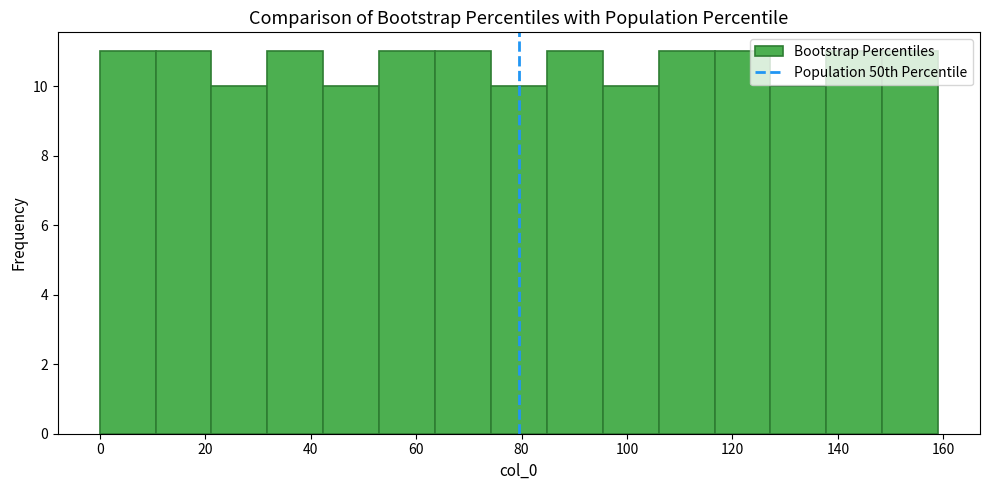

Reading left to right, transcribe this chart: for each bar, give the range it covers on the x-axis and its height. Neither the bar edges nor the heights are printed on the chart, so give them approximately, as read against the axes.

0.0 to 10.6: 11
10.6 to 21.2: 11
21.2 to 31.8: 10
31.8 to 42.4: 11
42.4 to 53.0: 10
53.0 to 63.6: 11
63.6 to 74.2: 11
74.2 to 84.8: 10
84.8 to 95.4: 11
95.4 to 106.0: 10
106.0 to 116.6: 11
116.6 to 127.2: 11
127.2 to 137.8: 10
137.8 to 148.4: 11
148.4 to 159.0: 11